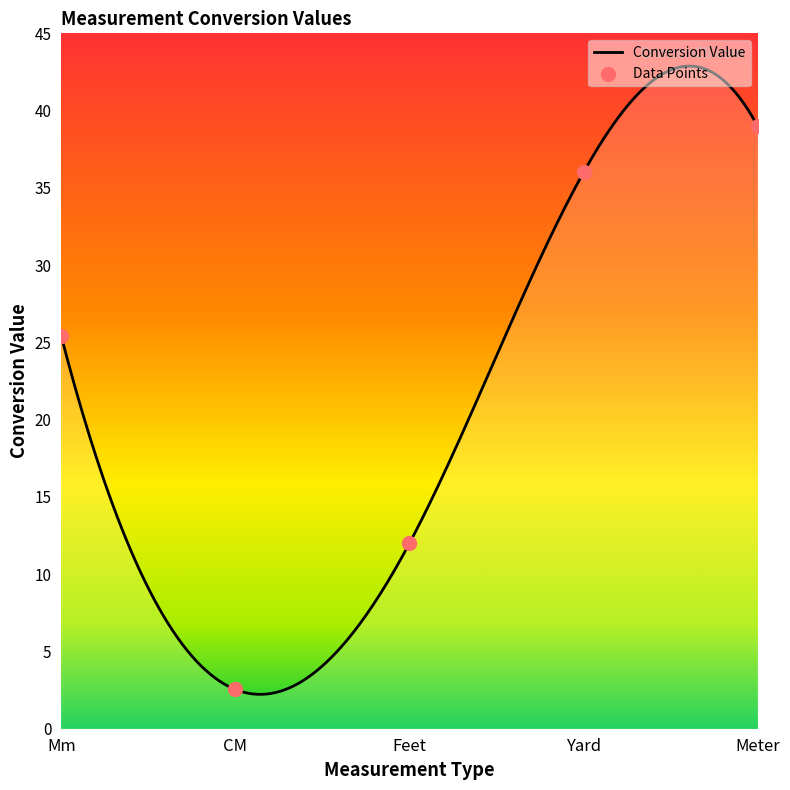

Which has a higher value, Yard or Feet?

Yard